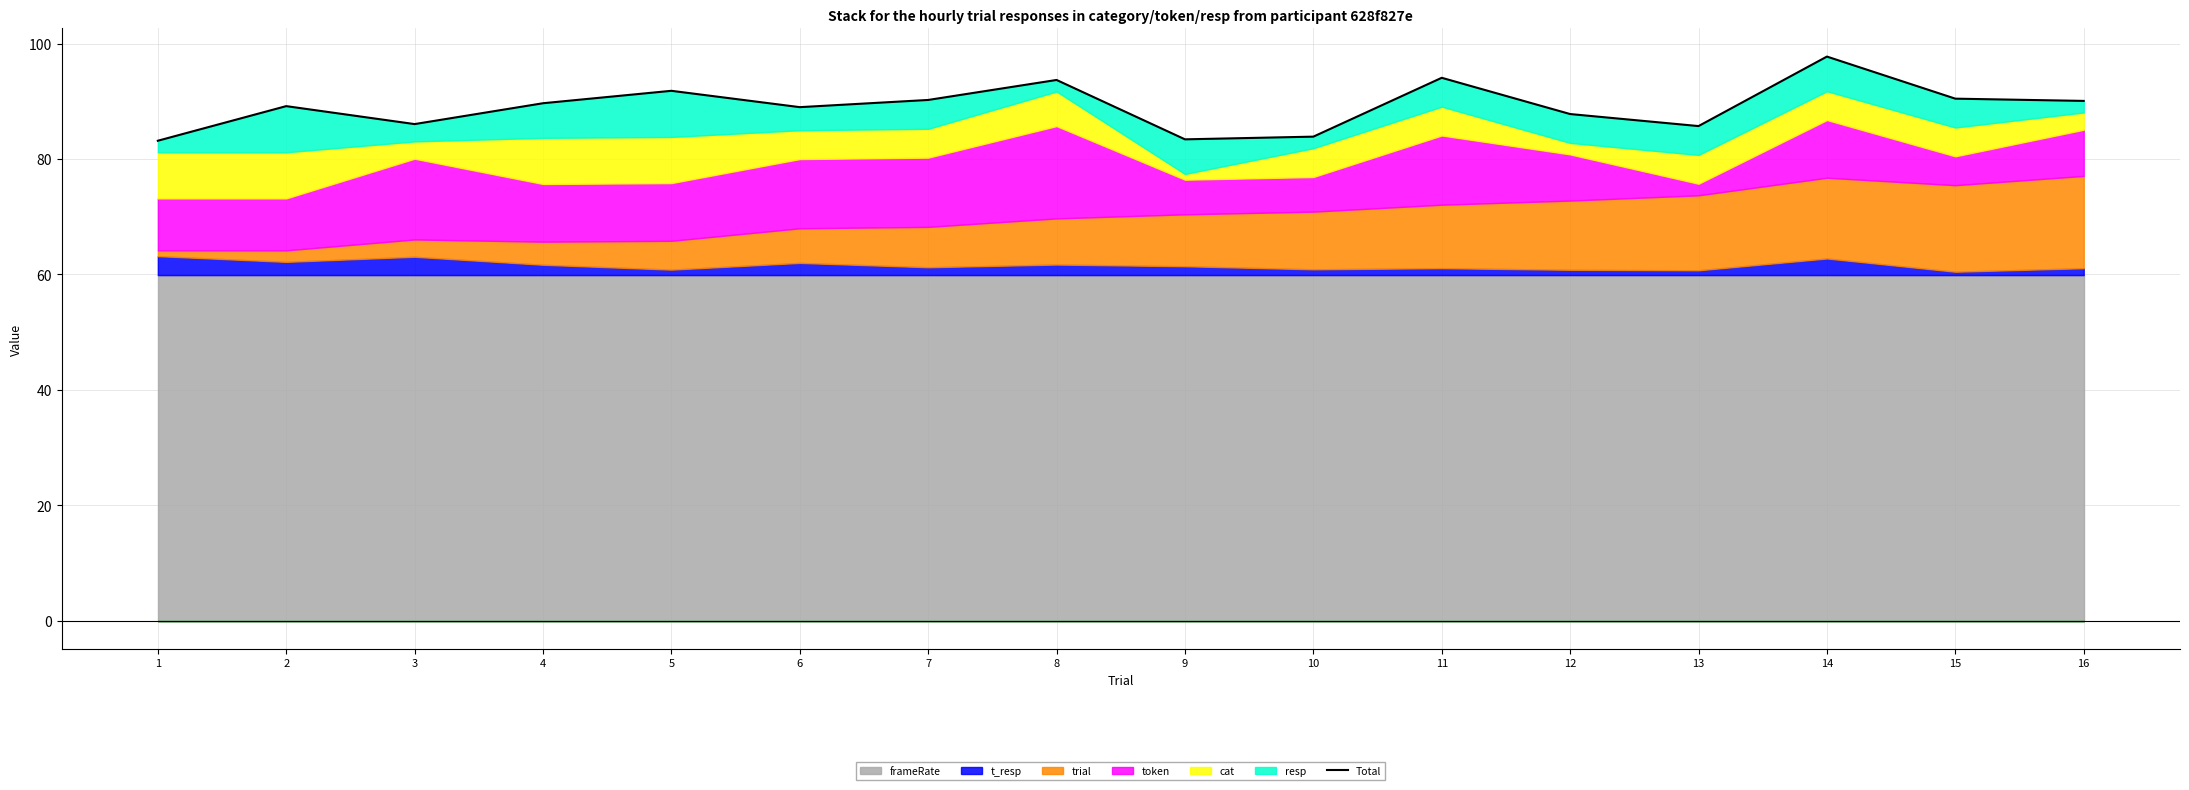

At which category does the data reach its first local valley?

3